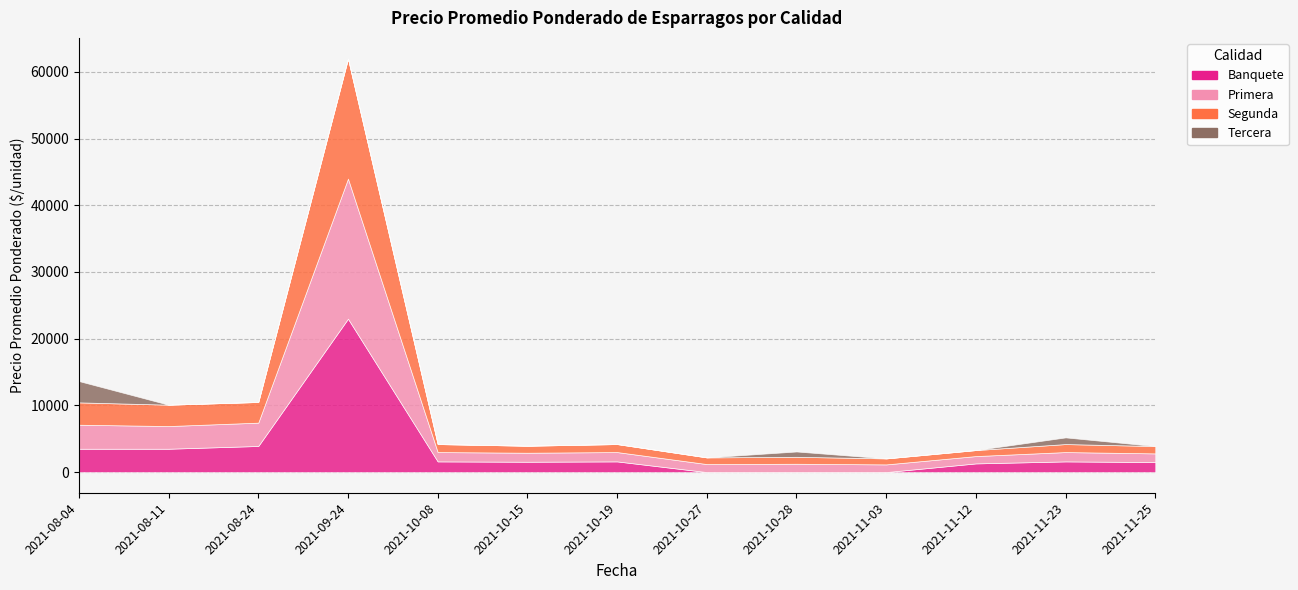

List the series in order of their peak value, lowest first.

Tercera, Segunda, Primera, Banquete